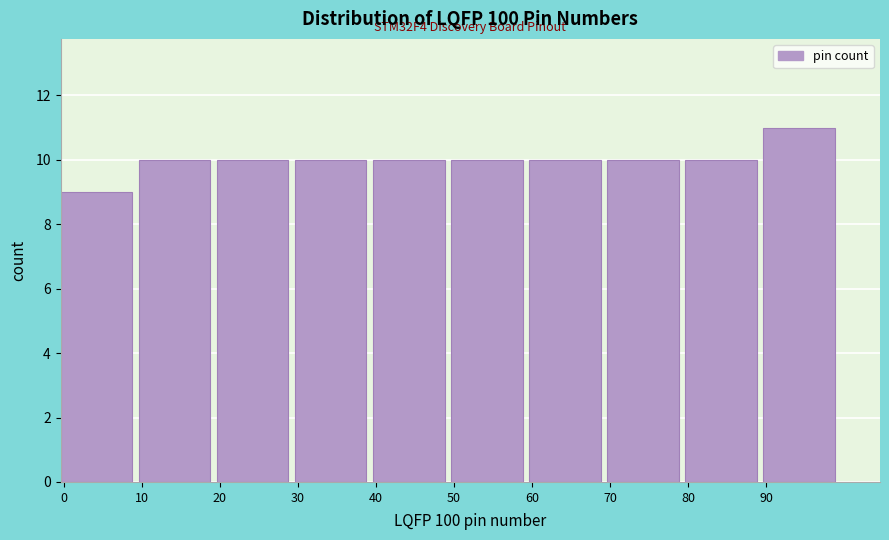

Which range on the x-axis has the tallest bar?

90 to 100